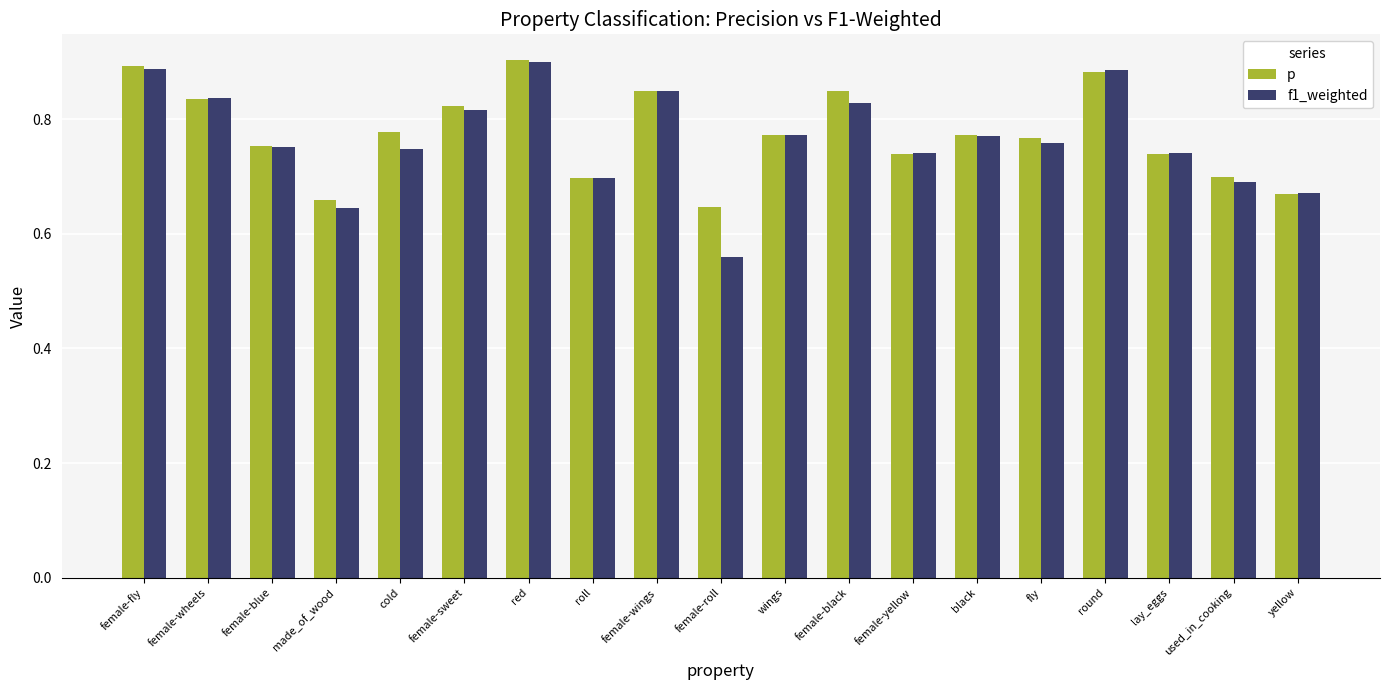

True or false: p has a value of 0.4 at wings.

False